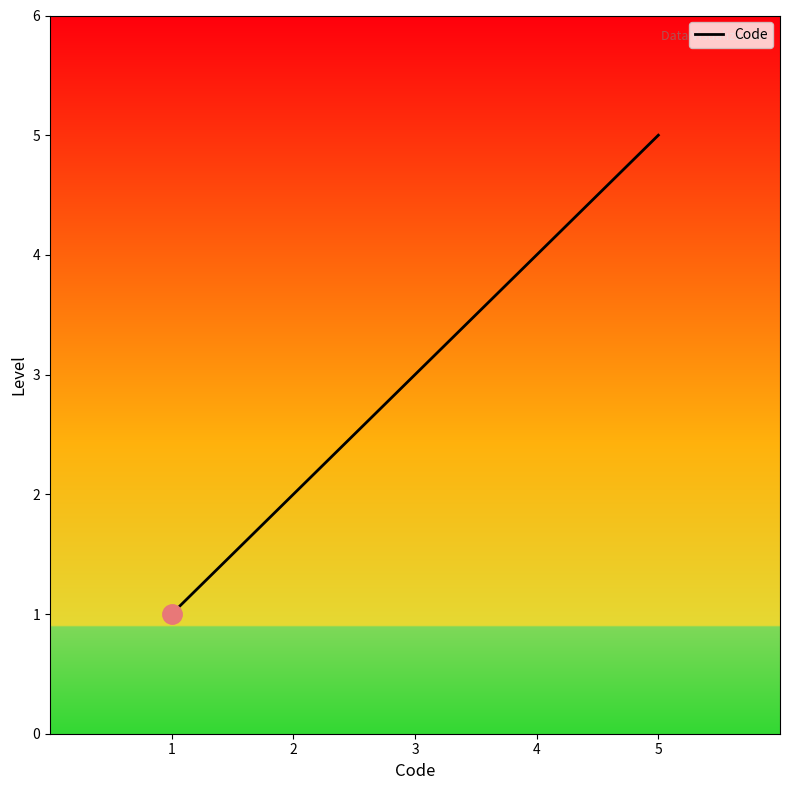

Reading left to right, what are all the values shown in this chart?

1=1	2=2	3=3	4=4	5=5